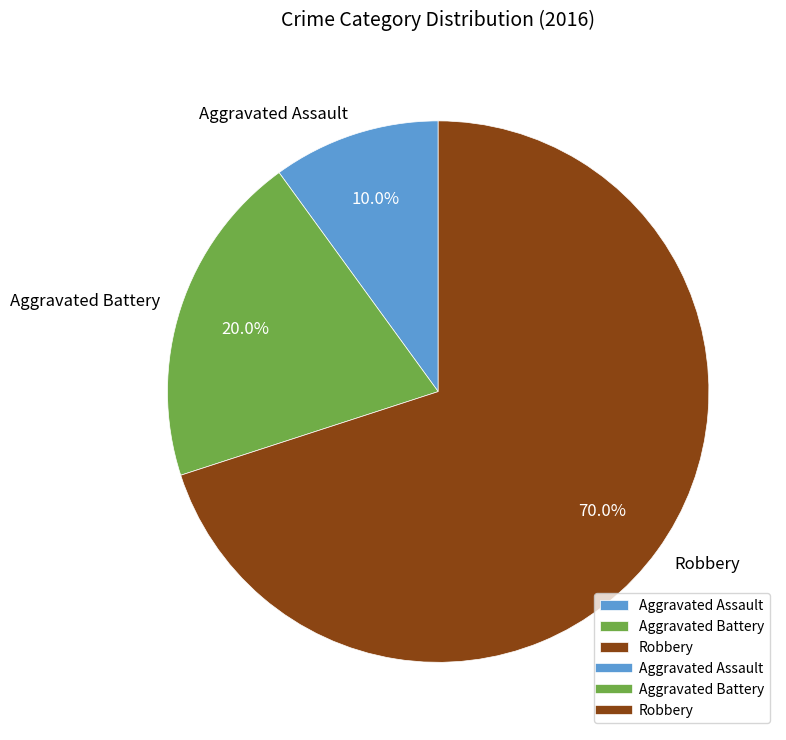

What is the smallest slice in the pie chart?

Aggravated Assault